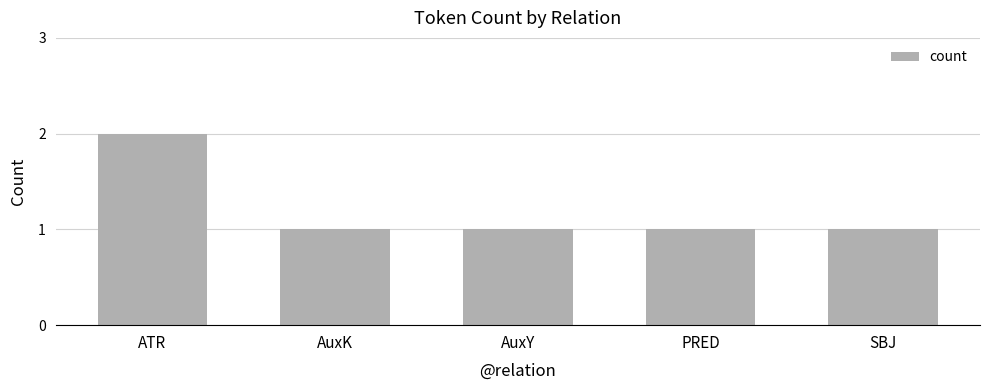

What is the sum of all values?

6